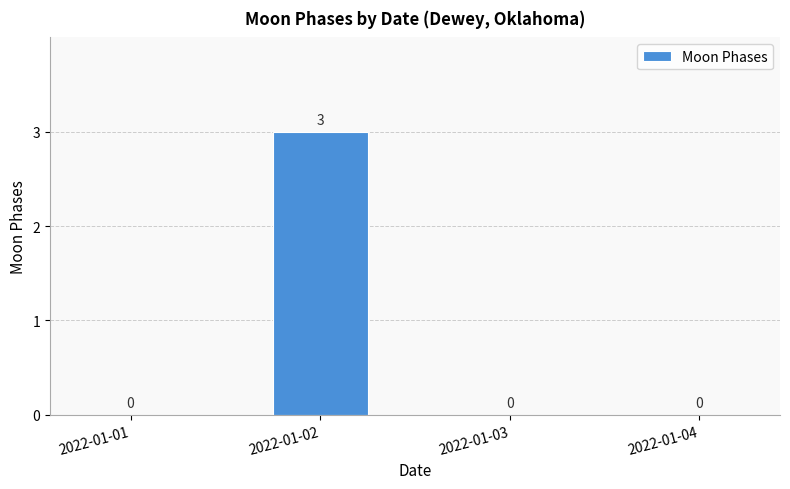

The value at 2022-01-01 is 1. True or false?

False